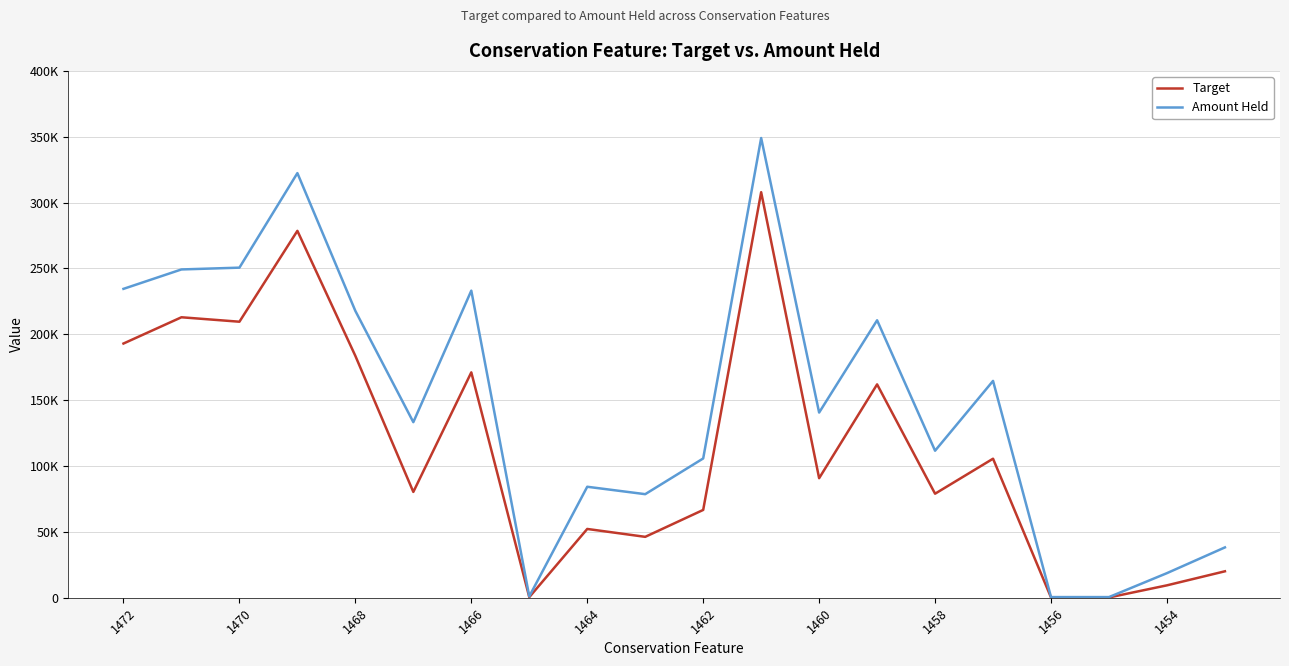

What is the sum of all Amount Held values?

2944983.9